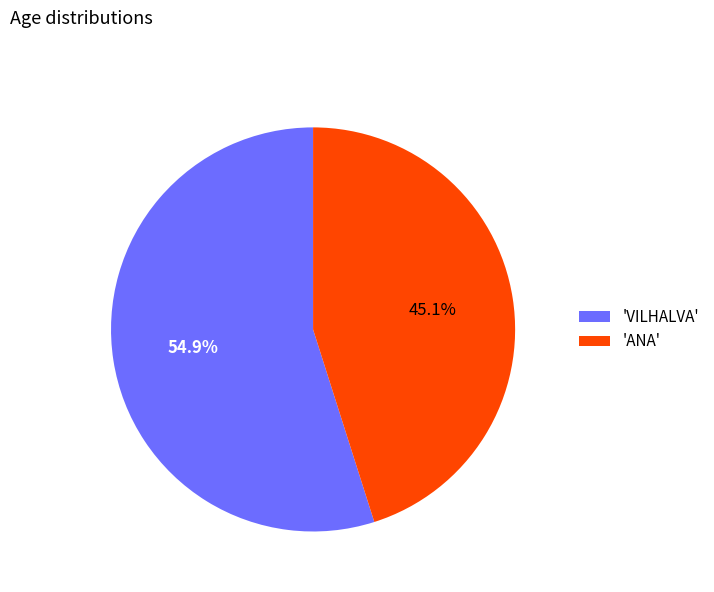

Rank the categories by value from lowest to highest.

'ANA', 'VILHALVA'